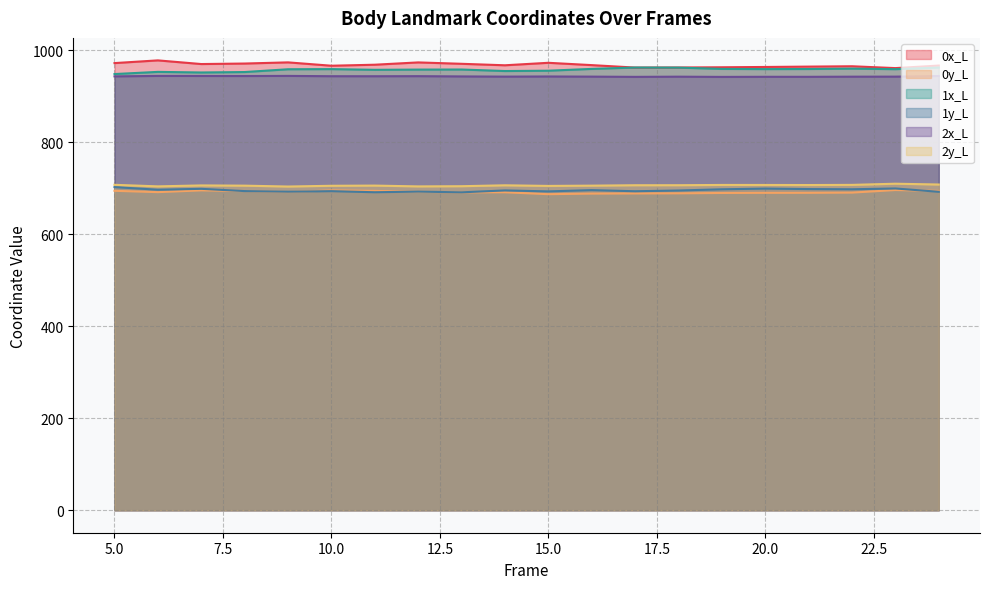

At which label does 0y_L first exceed 691?

5